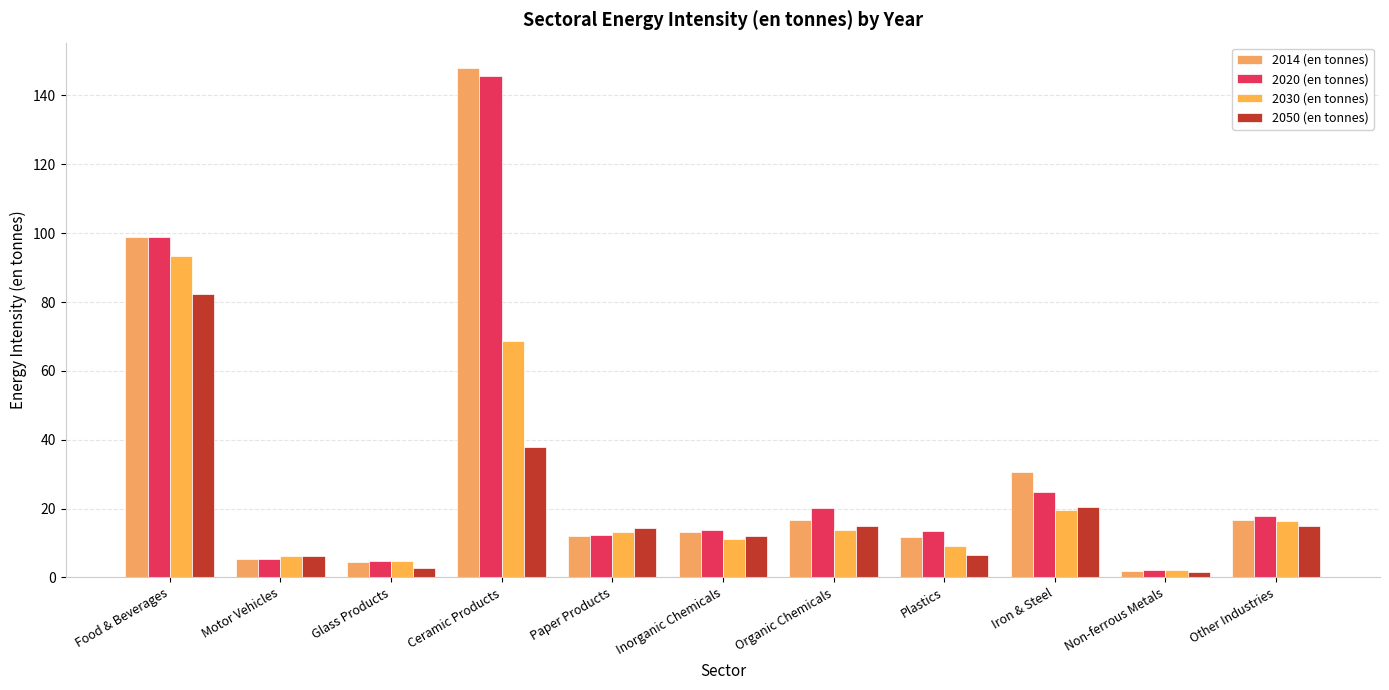

What position from the left is Paper Products?

5